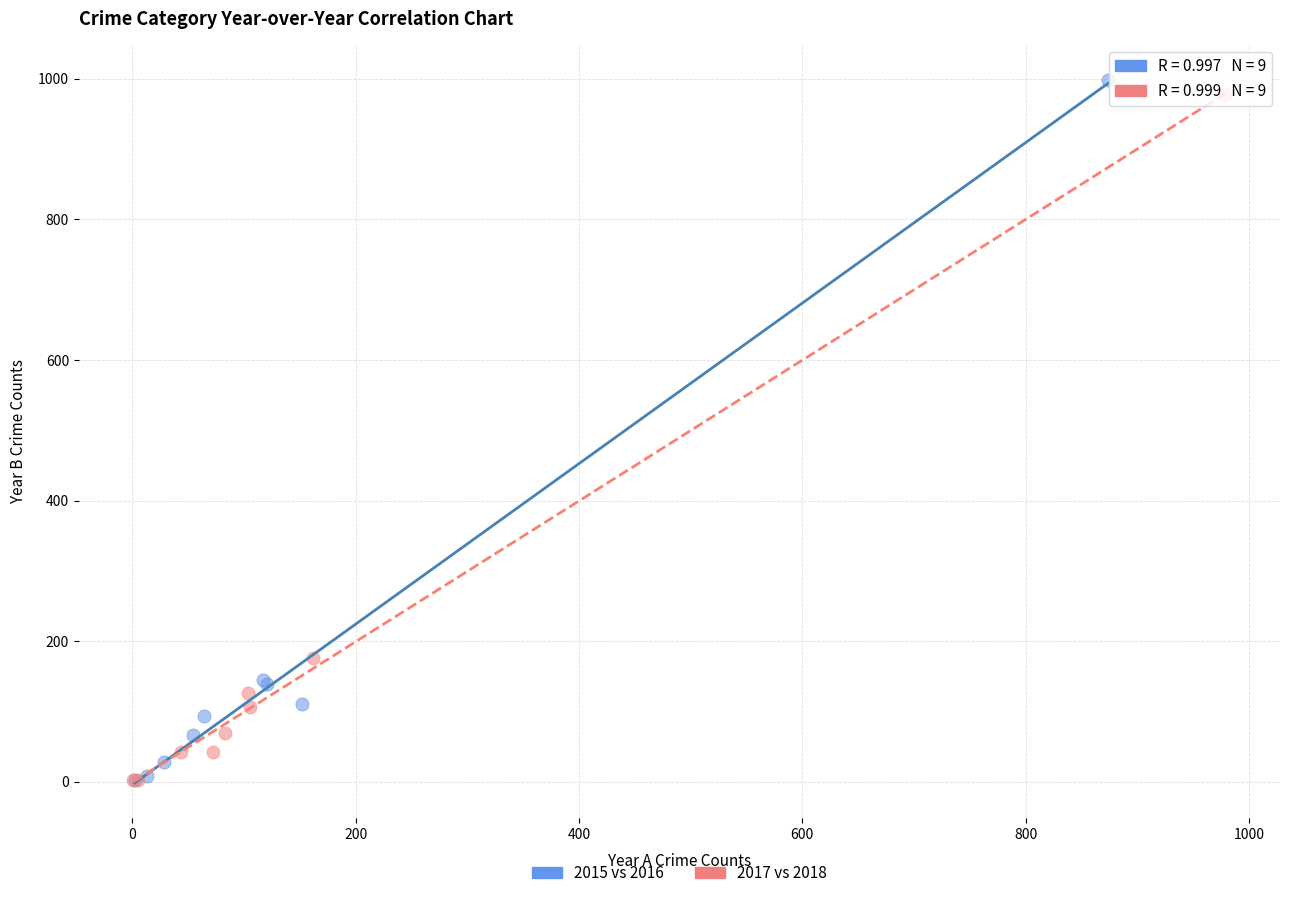

Which series has the widest spread of Y values?

2015 vs 2016